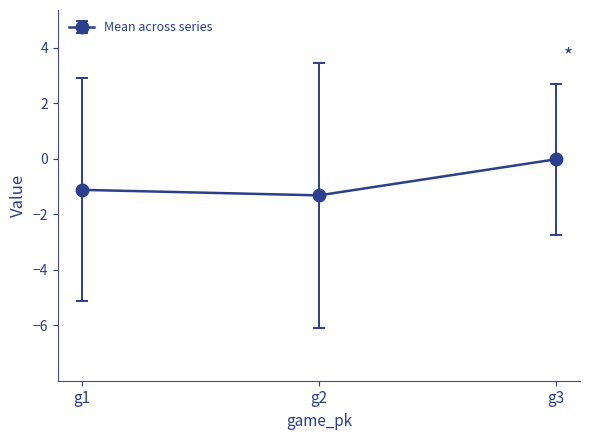

True or false: the data shows -1.3 at g2.

True